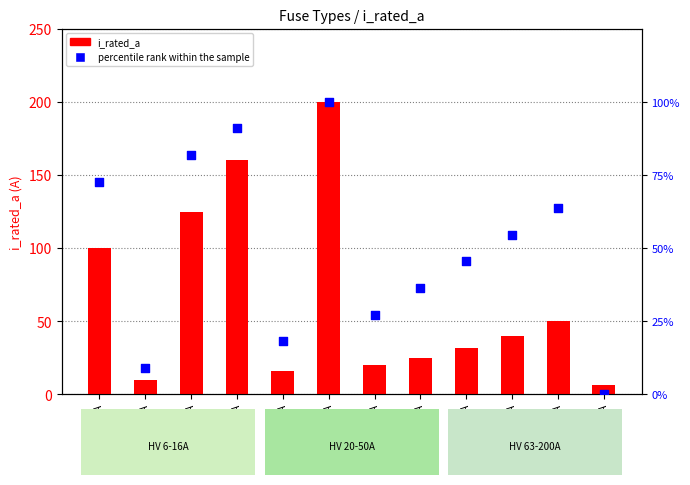

At how many categories does at least one series exceed 106?

3